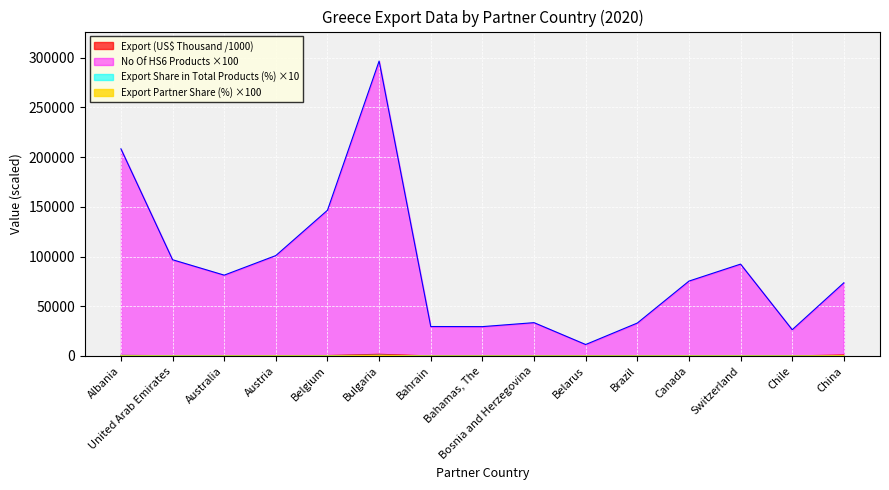

List the labels in order of Export Share in Total Products (%) value, largest first.

Bulgaria, Albania, Belgium, Austria, United Arab Emirates, Switzerland, Australia, Canada, China, Bosnia and Herzegovina, Brazil, Bahrain, Bahamas, The, Chile, Belarus